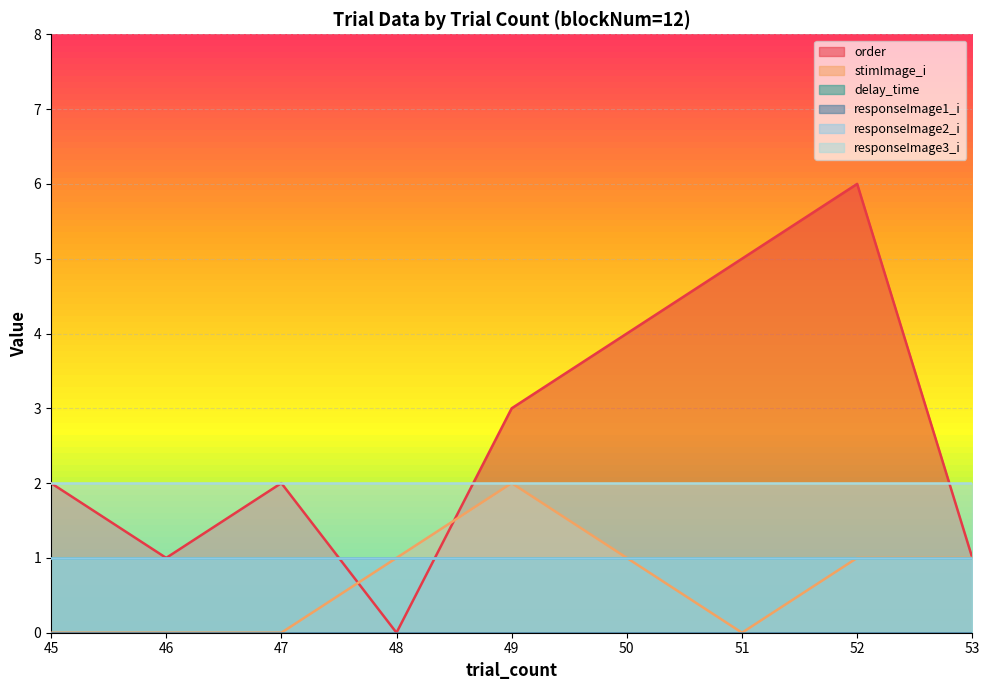

What value does the order series have at 50?

4.0